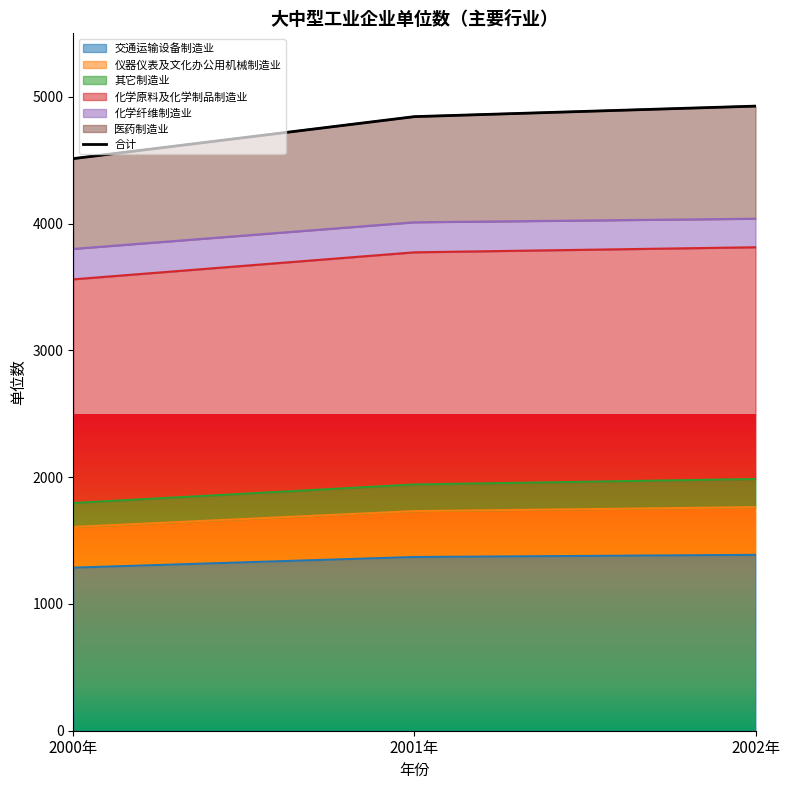

What is the minimum value shown in the chart?

4512